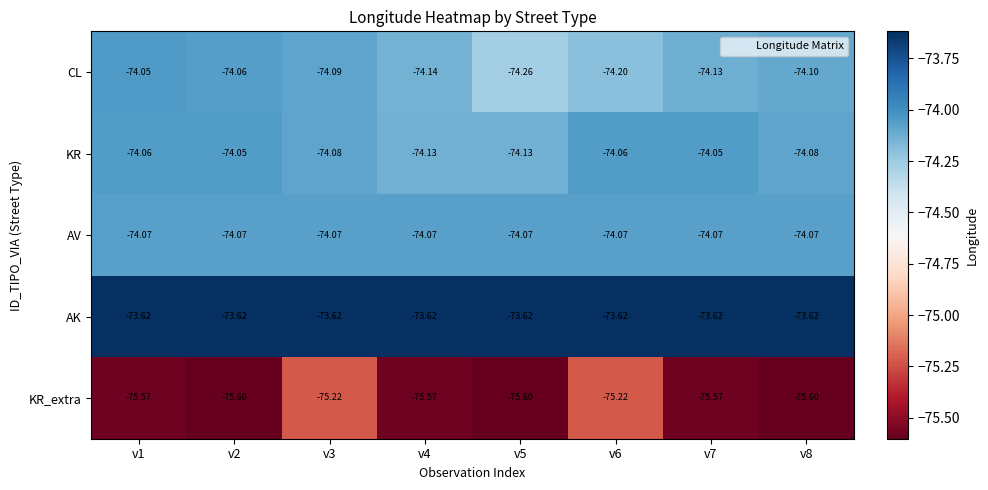

Which series has the largest range (max minus min)?

KR_extra